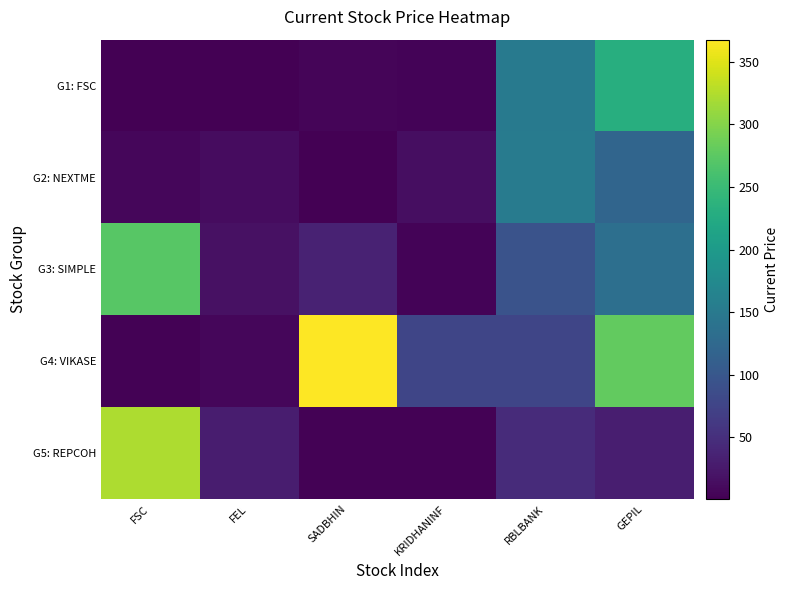

Rank the series at RBLBANK from highest to lowest value.

G2: NEXTME, G1: FSC, G3: SIMPLE, G4: VIKASE, G5: REPCOH